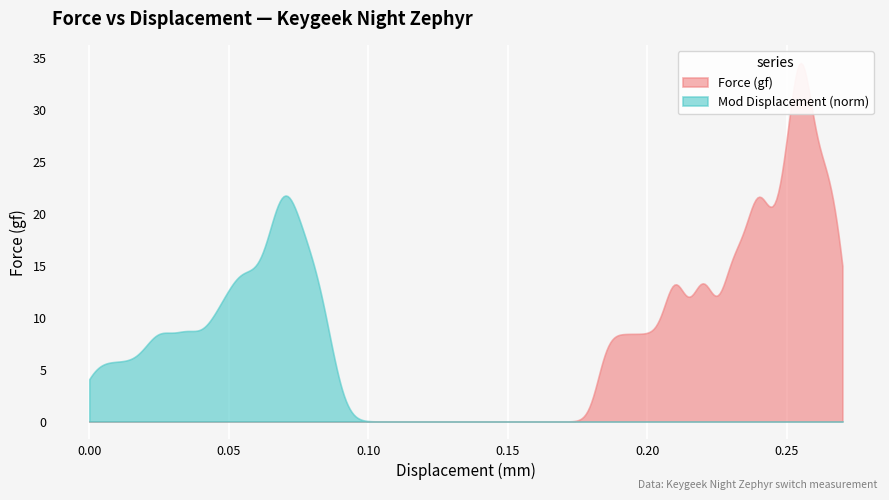

The value of displacement at 12 is 0.2. True or false?

True